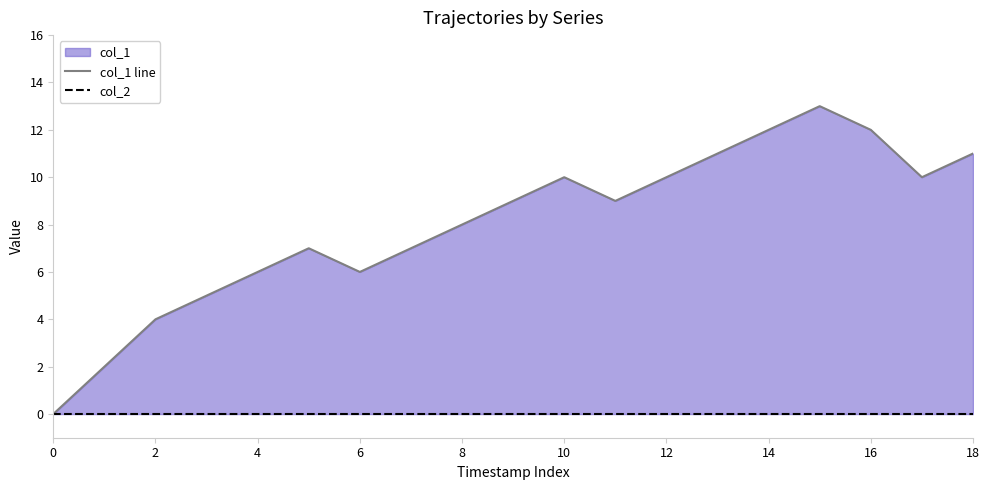

True or false: col_1 line and col_2 intersect in this chart.

False